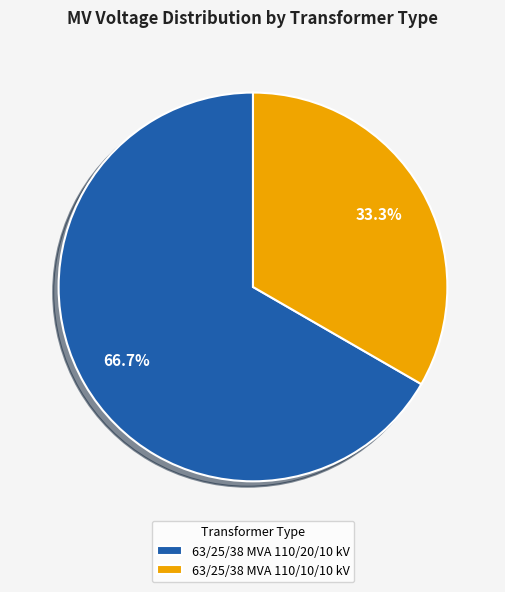

Rank the categories by value from lowest to highest.

63/25/38 MVA 110/10/10 kV, 63/25/38 MVA 110/20/10 kV